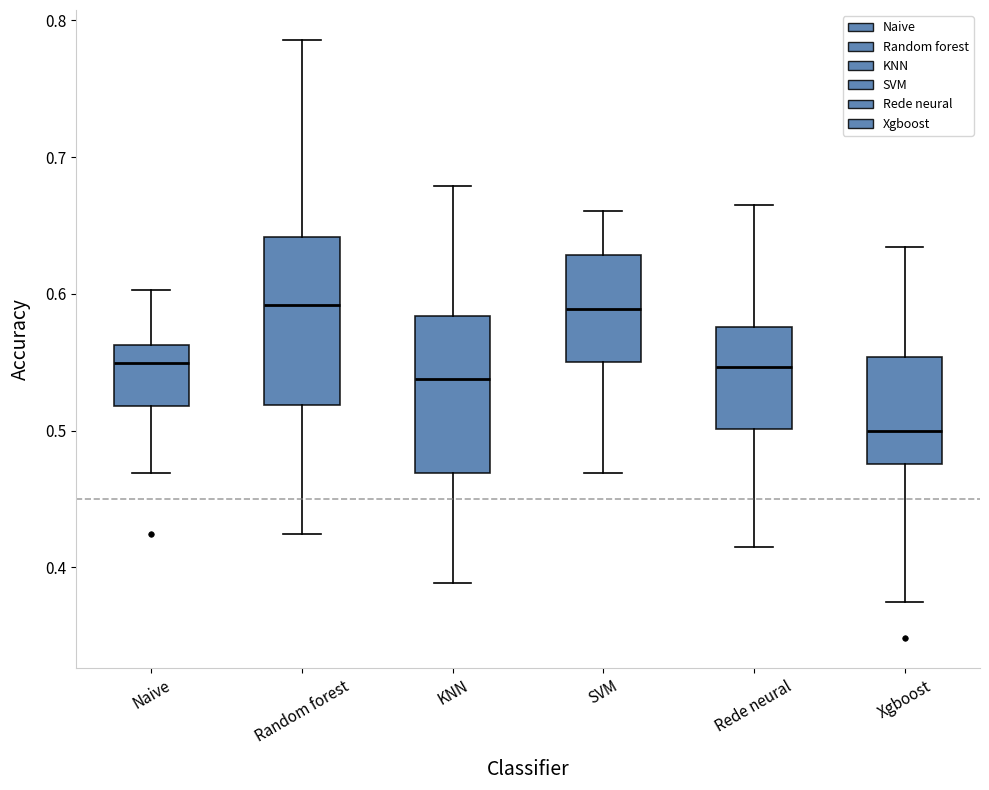

Where does the median line of the box for KNN sit on the y-axis? The values are not printed on the chart, so give them approximately, as read against the axis.

0.54